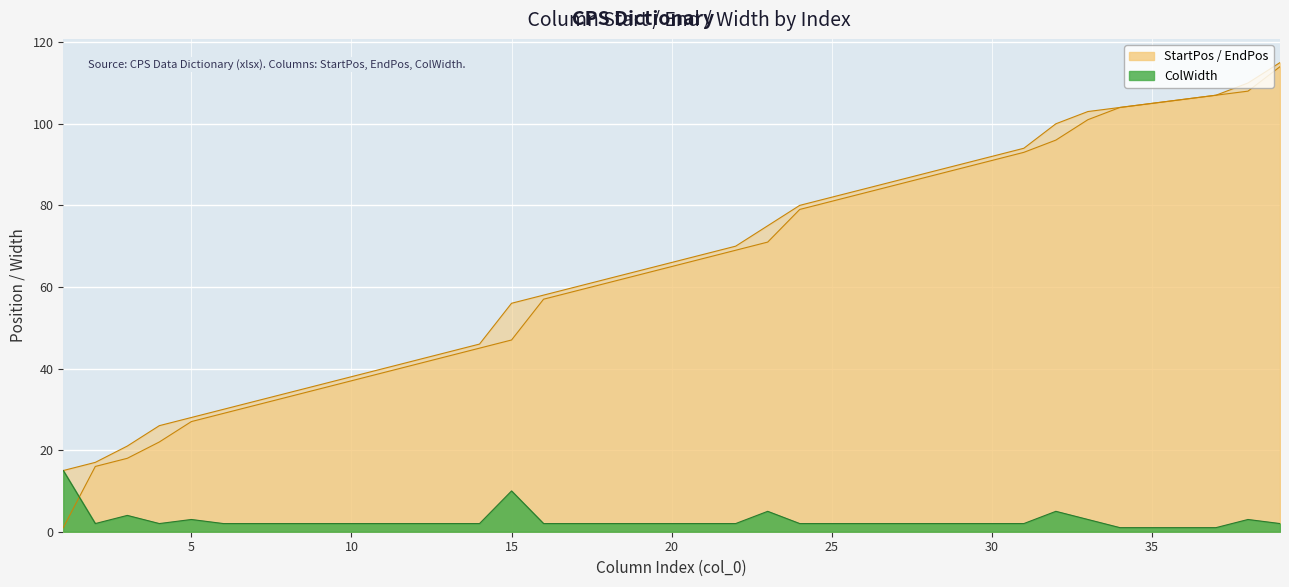

The ColWidth series shows 2 at 30. True or false?

True